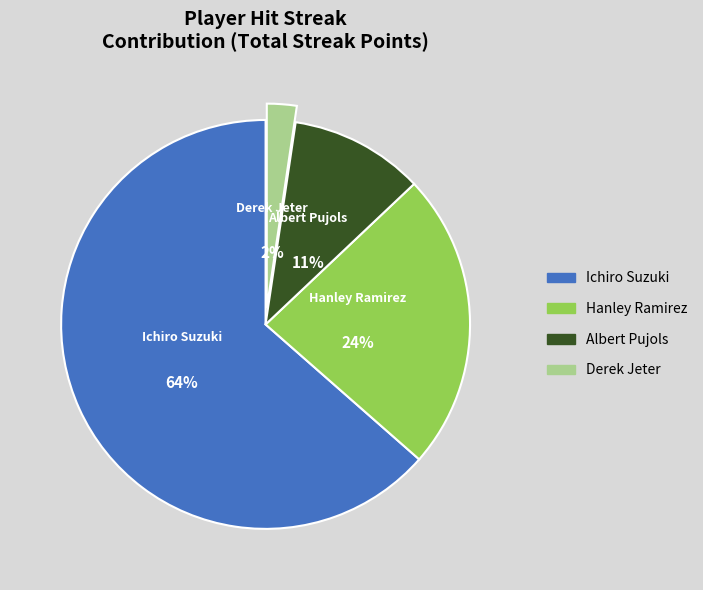

Rank the categories by value from highest to lowest.

Ichiro Suzuki, Hanley Ramirez, Albert Pujols, Derek Jeter